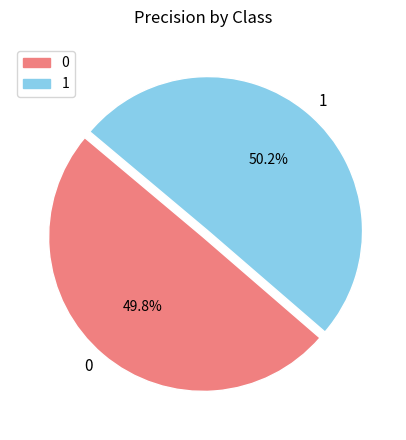

The 1 slice represents 45% of the pie. True or false?

False